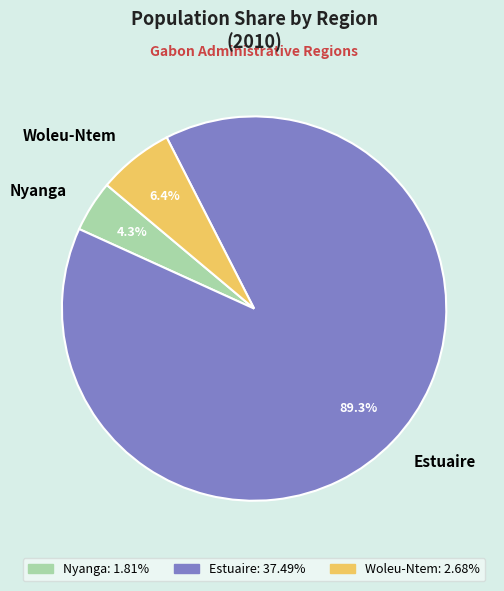

How many segments does this pie chart have?

3